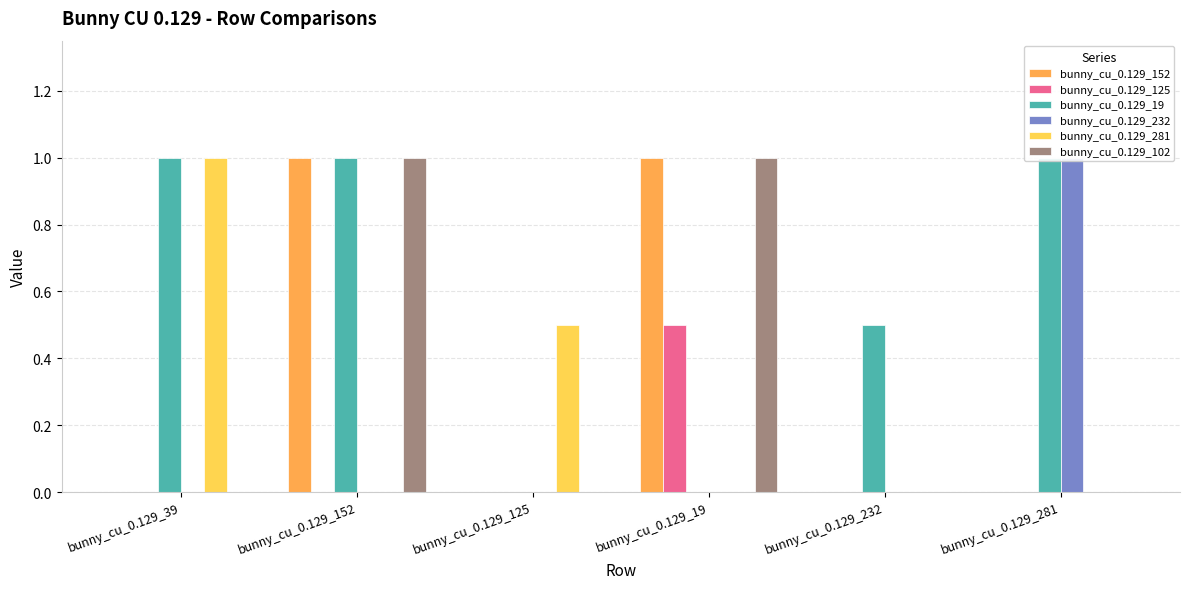

What are all the series names shown in the legend?

bunny_cu_0.129_152, bunny_cu_0.129_125, bunny_cu_0.129_19, bunny_cu_0.129_232, bunny_cu_0.129_281, bunny_cu_0.129_102